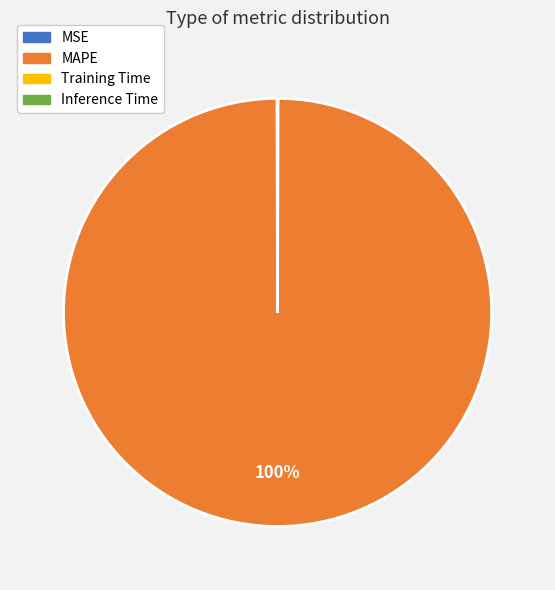

What is the largest slice in the pie chart?

MAPE